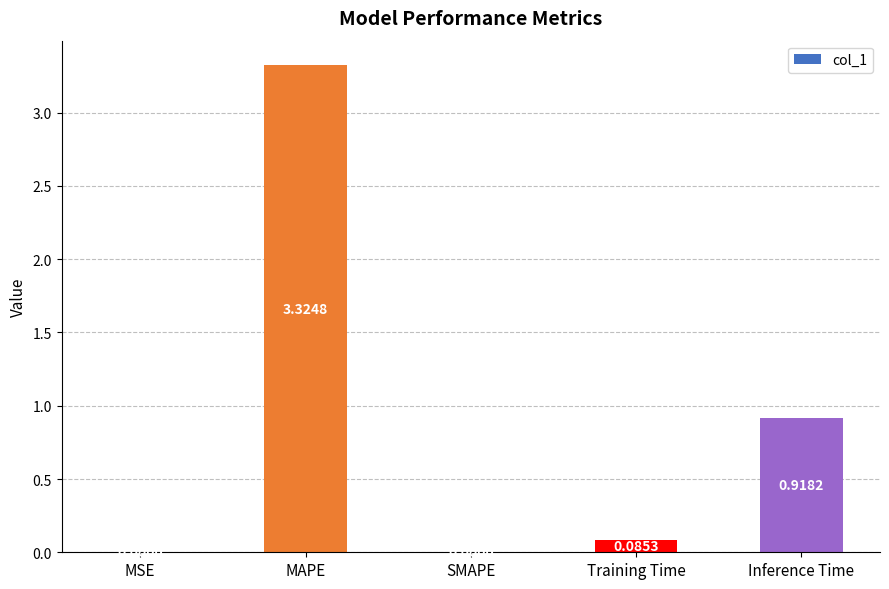

What is the sum of all values?

4.3